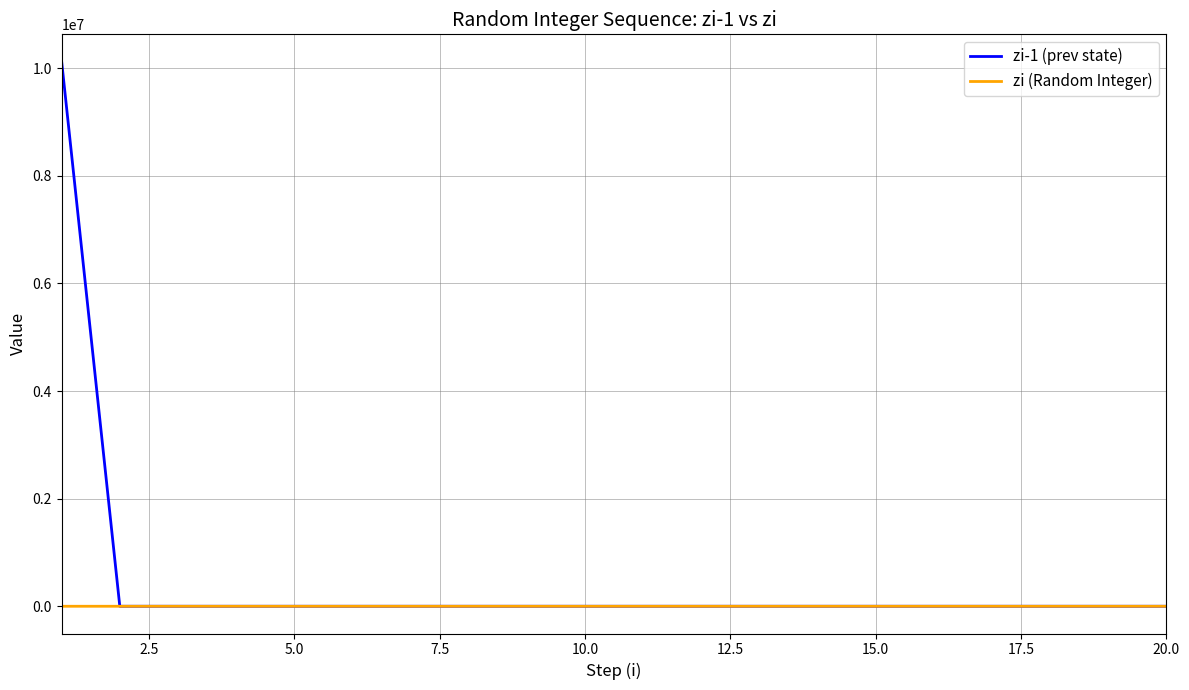

Which series has the largest range (max minus min)?

zi-1 (prev state)